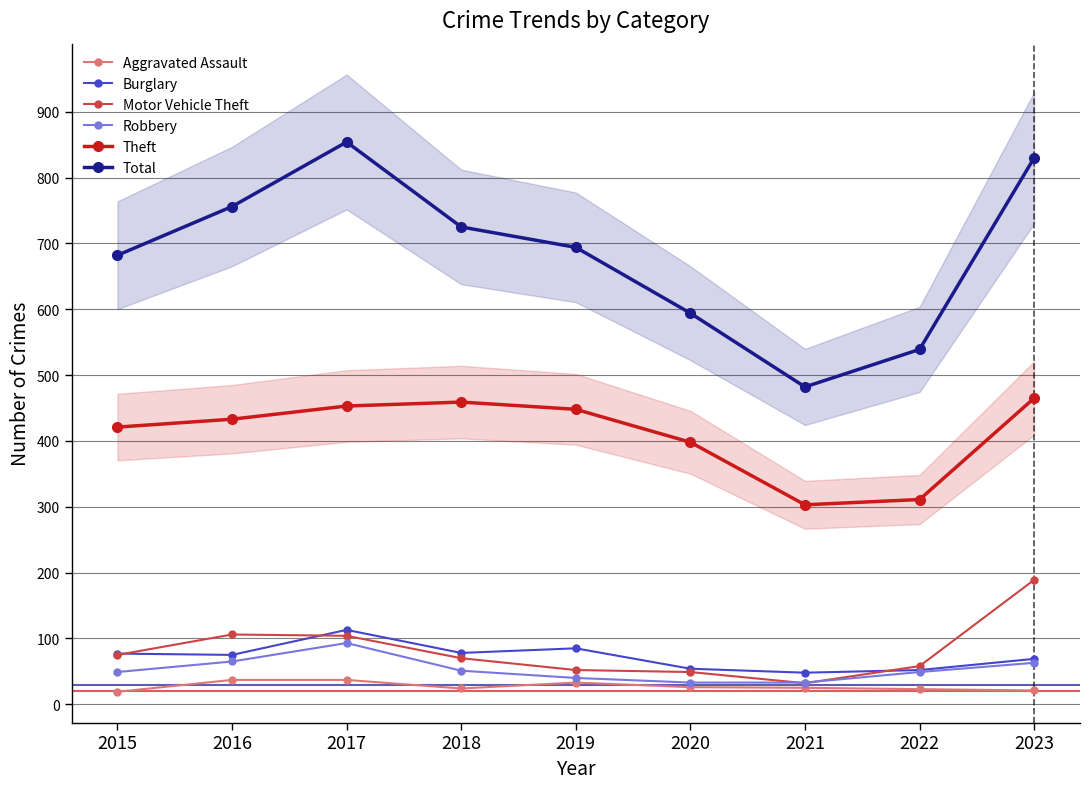

At which category is the sum across all series the highest?

2017